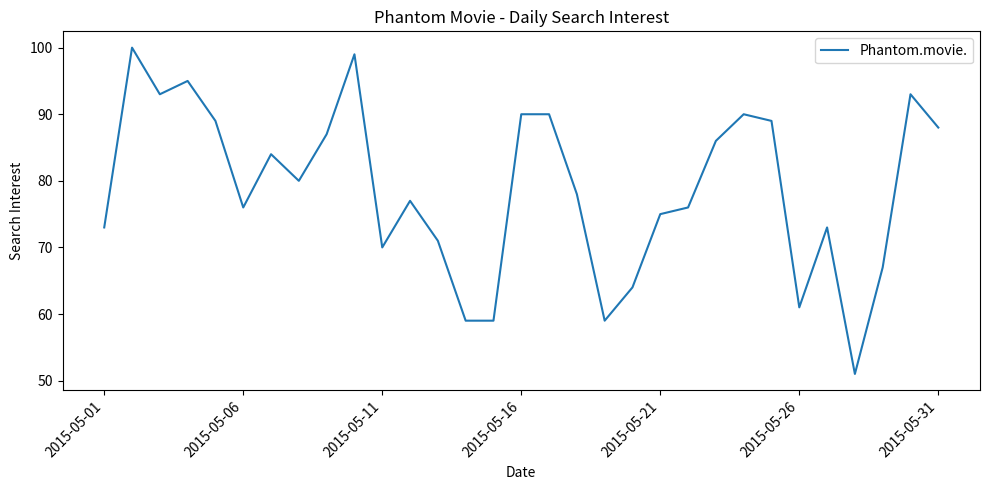

What is the greatest value displayed?

100